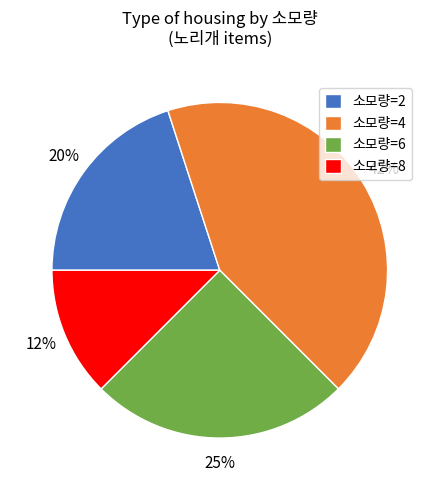

Do 소모량=8 and 소모량=4 together represent more than half of the pie?

Yes